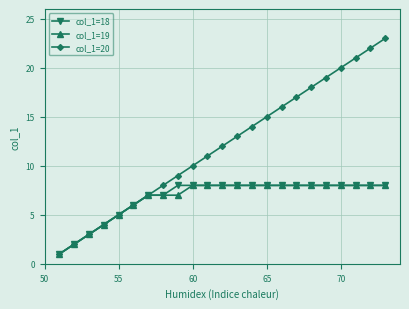

Which series has the largest total across all categories?

col_1=20